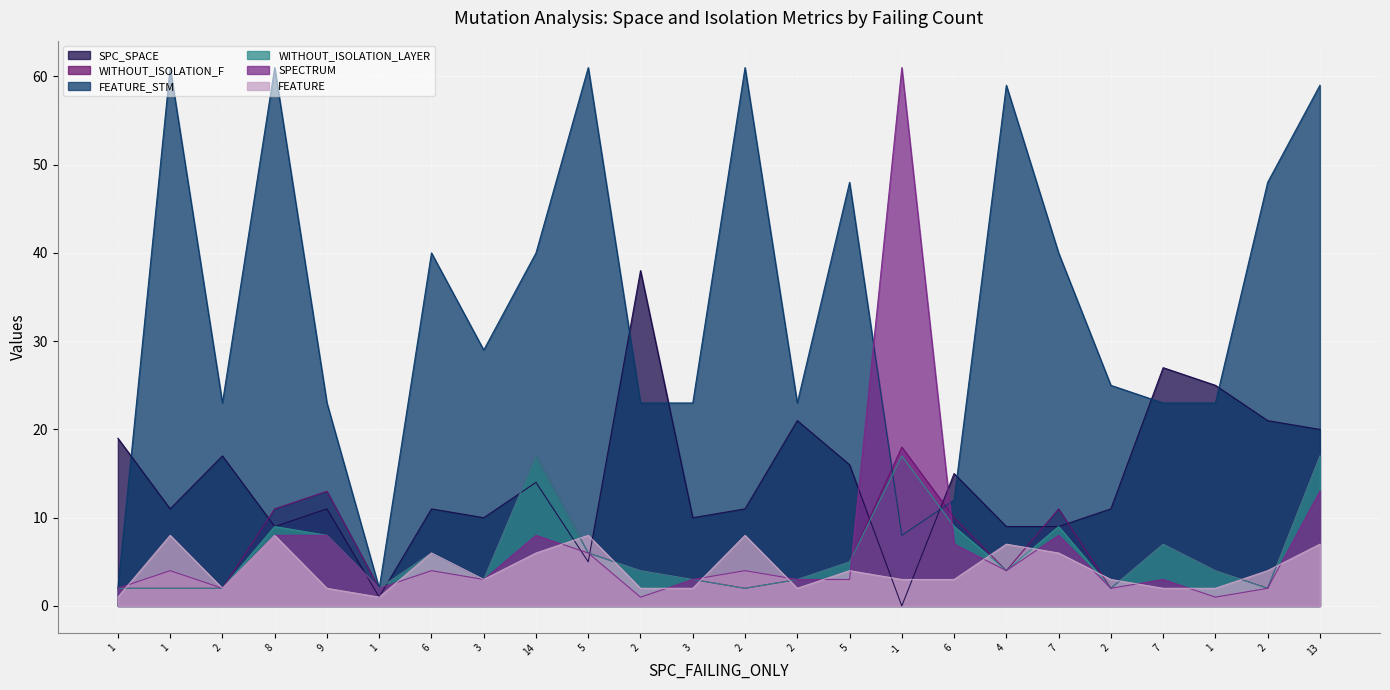

What is the average value of the SPC_SPACE series?

14